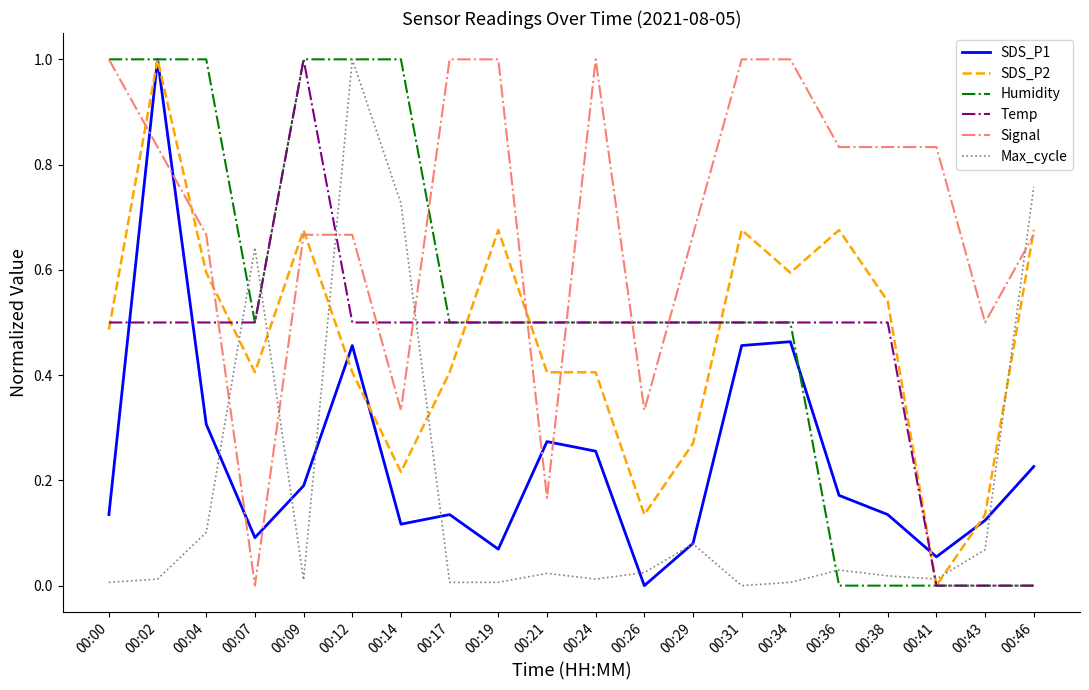

How many times do Signal and Max_cycle cross each other?

5